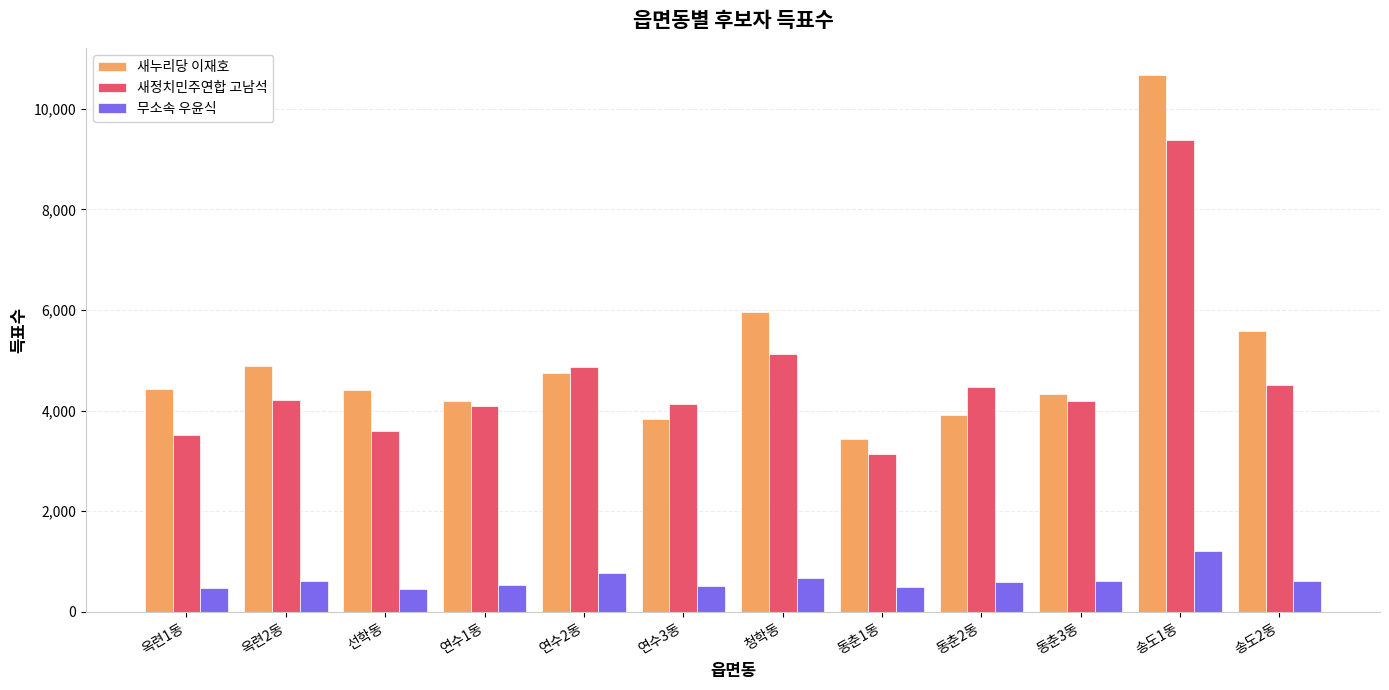

The 무소속 우윤식 series shows 476 at 옥련1동. True or false?

True